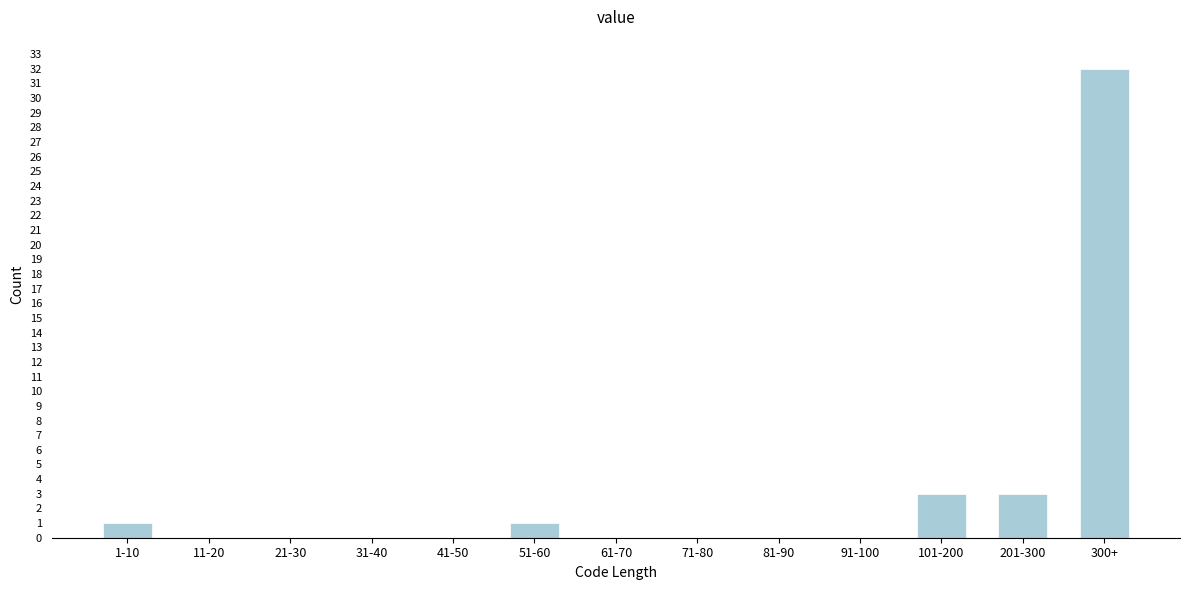

Reading right to left, what are all the values shown in this chart?

300+=32	201-300=3	101-200=3	91-100=0	81-90=0	71-80=0	61-70=0	51-60=1	41-50=0	31-40=0	21-30=0	11-20=0	1-10=1